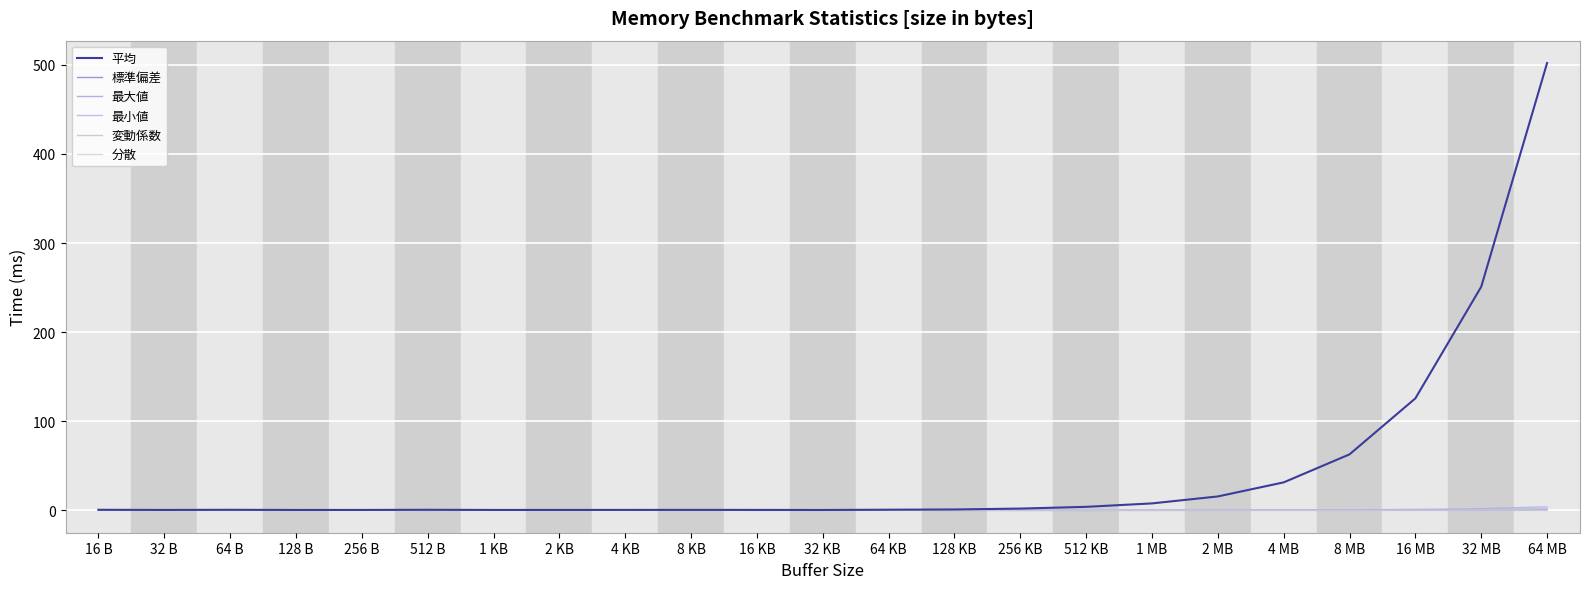

Is this an area chart (filled region under the line)?

No